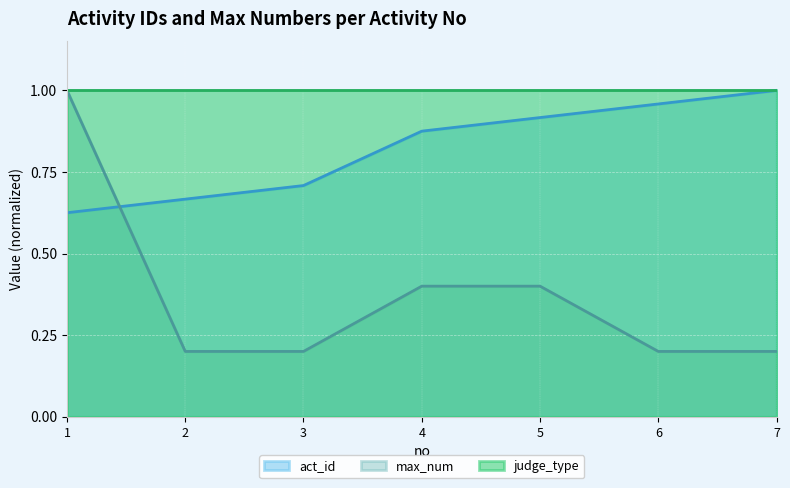

Which series changed the most between 2 and 6?

act_id